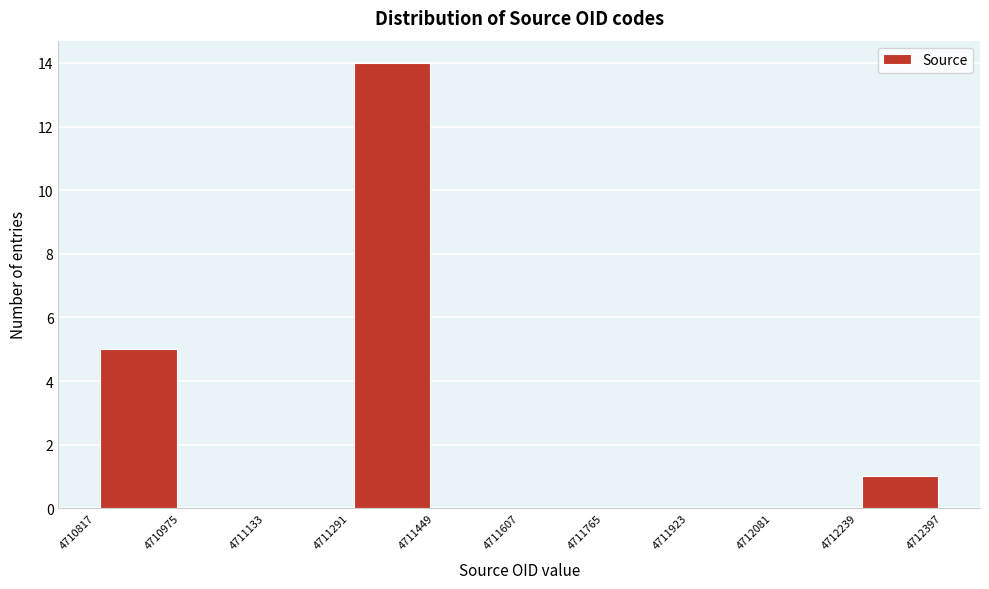

Which range on the x-axis has the tallest bar?

4711291 to 4711449